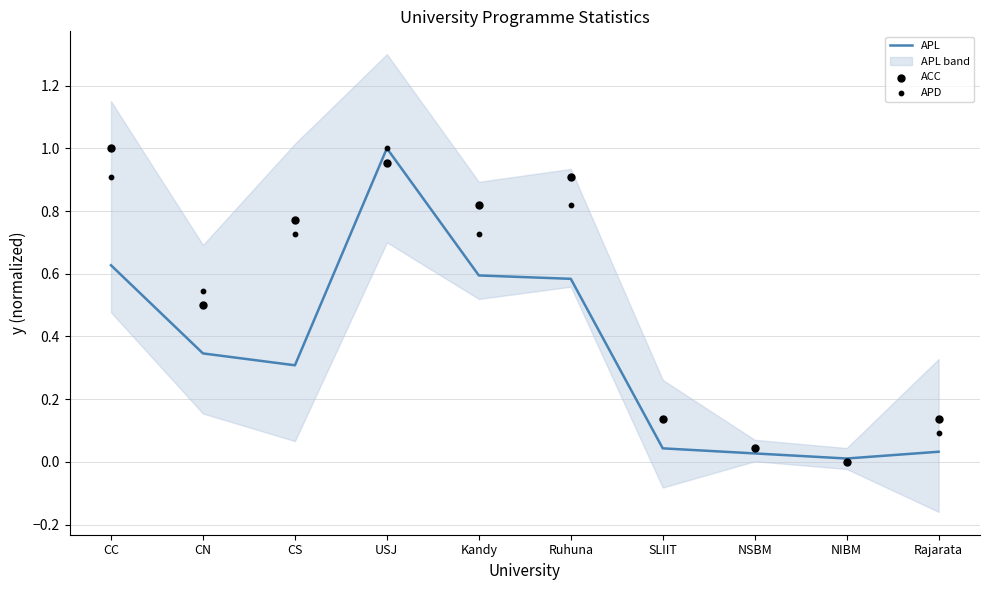

Which series reaches the minimum Y coordinate?

ACC